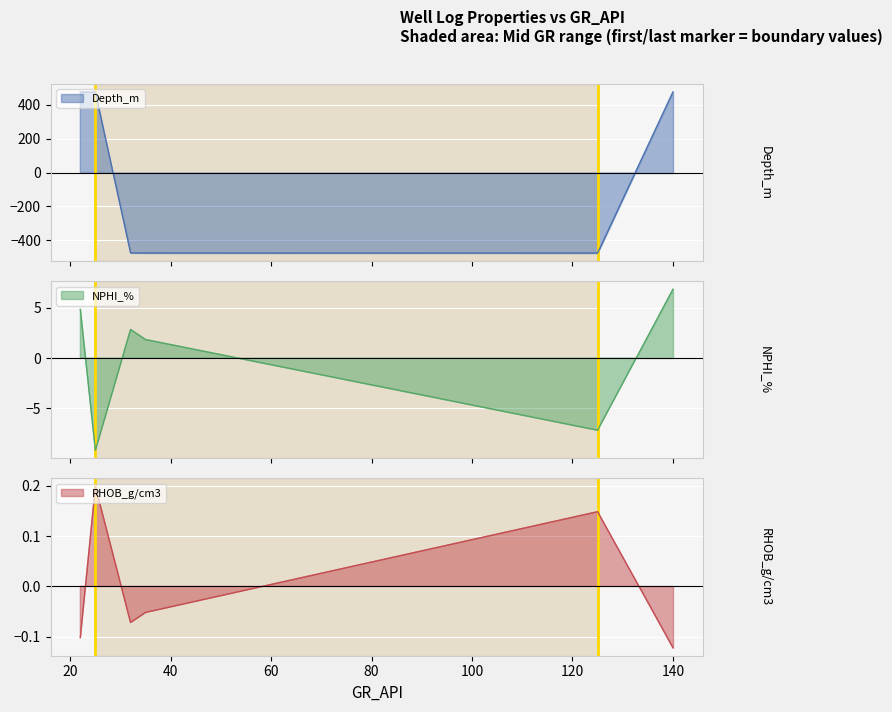

Does the chart display data point markers on the line(s)?

No